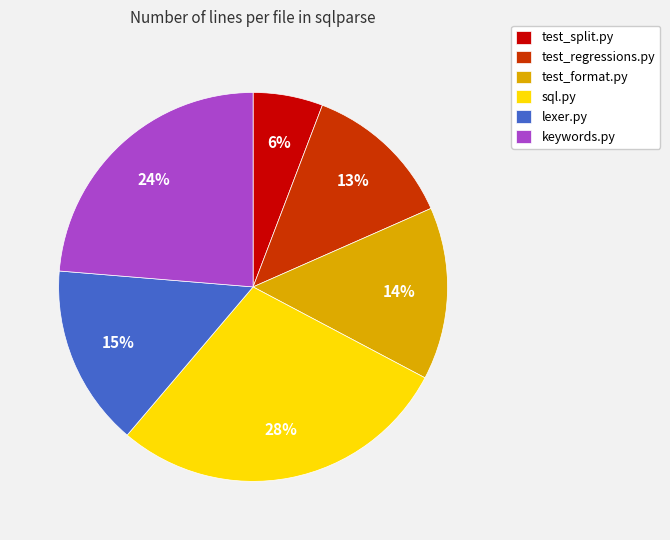

How many slices are in this pie chart?

6